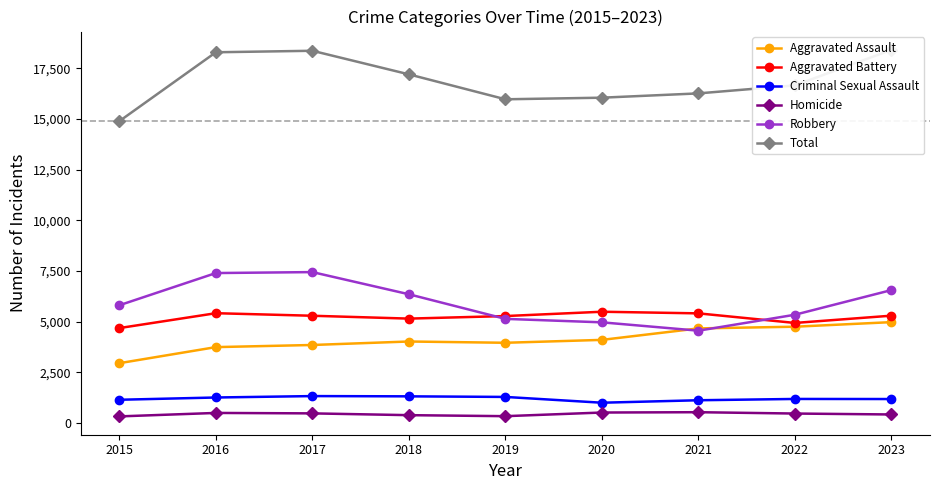

How many lines are shown in the chart?

6